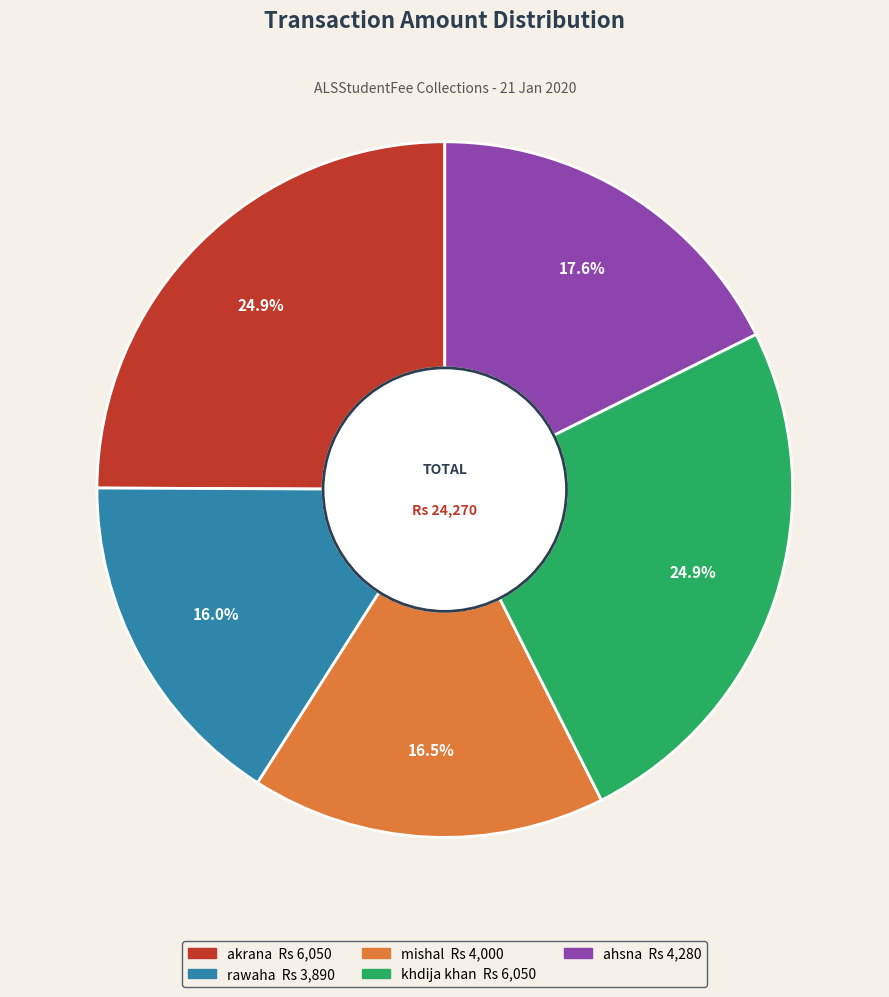

Is there a majority slice in this chart?

No